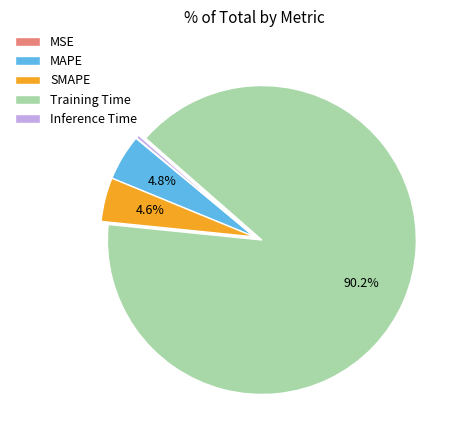

Which category has the biggest portion of the pie?

Training Time